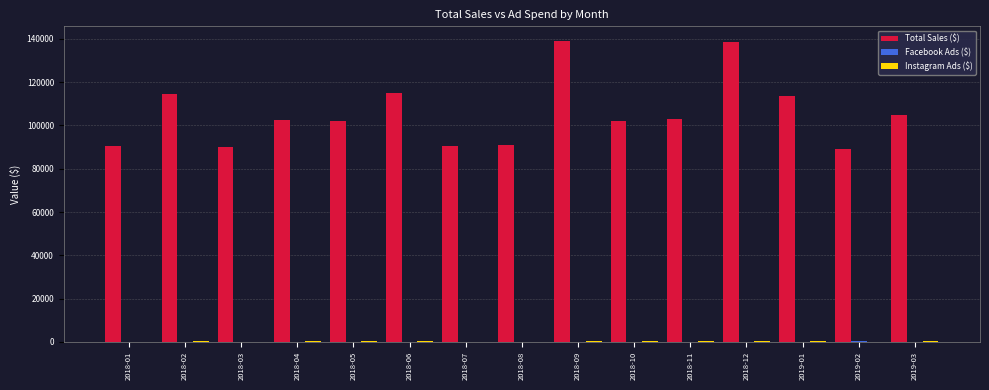

How many groups of bars are there?

15